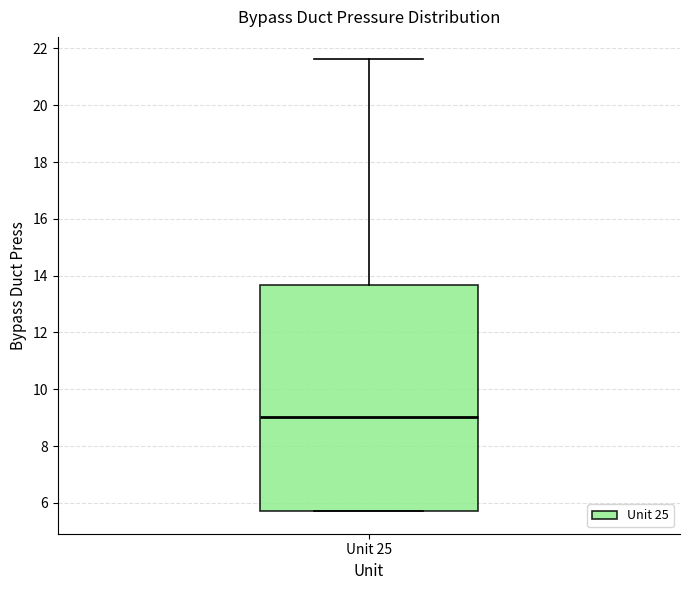

Where is the lower edge of the box for Unit 25 on the y-axis? The values are not printed on the chart, so give them approximately, as read against the axis.

5.8